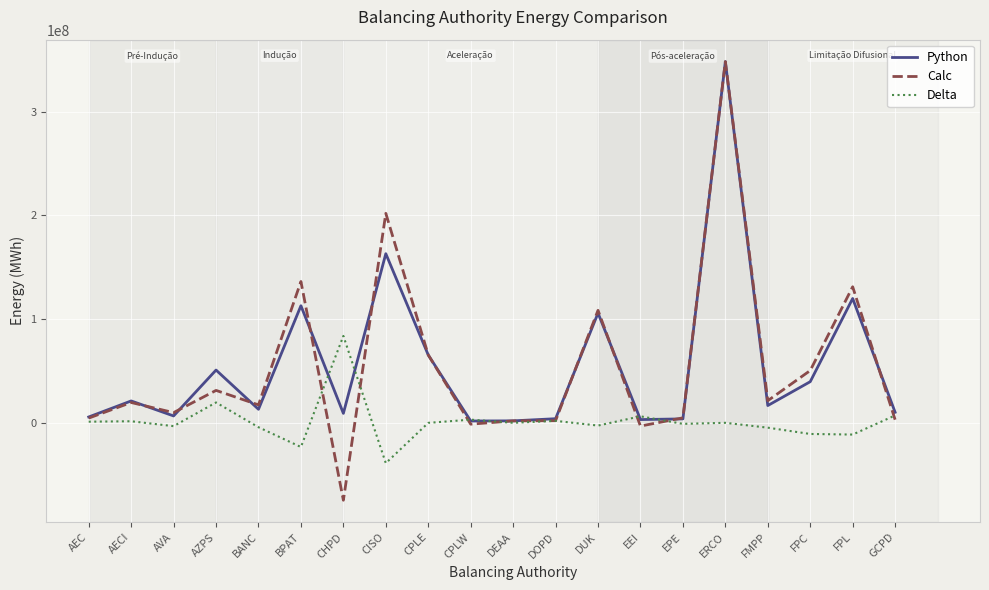

Is it true that Python equals 21095979.0 at AECI?

True